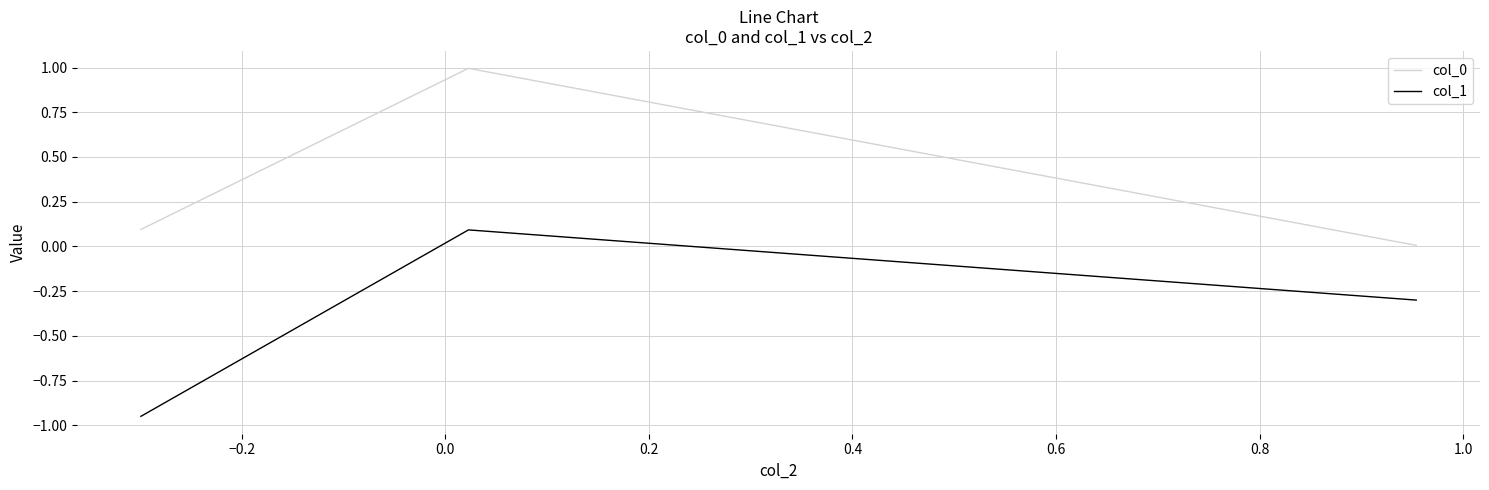

What is the greatest value displayed?

1.0